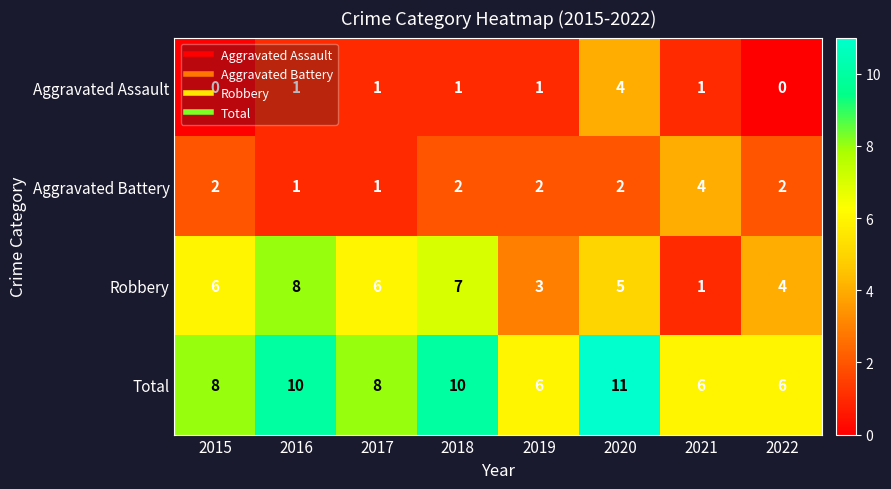

How many data points in Aggravated Battery are less than 2?

2